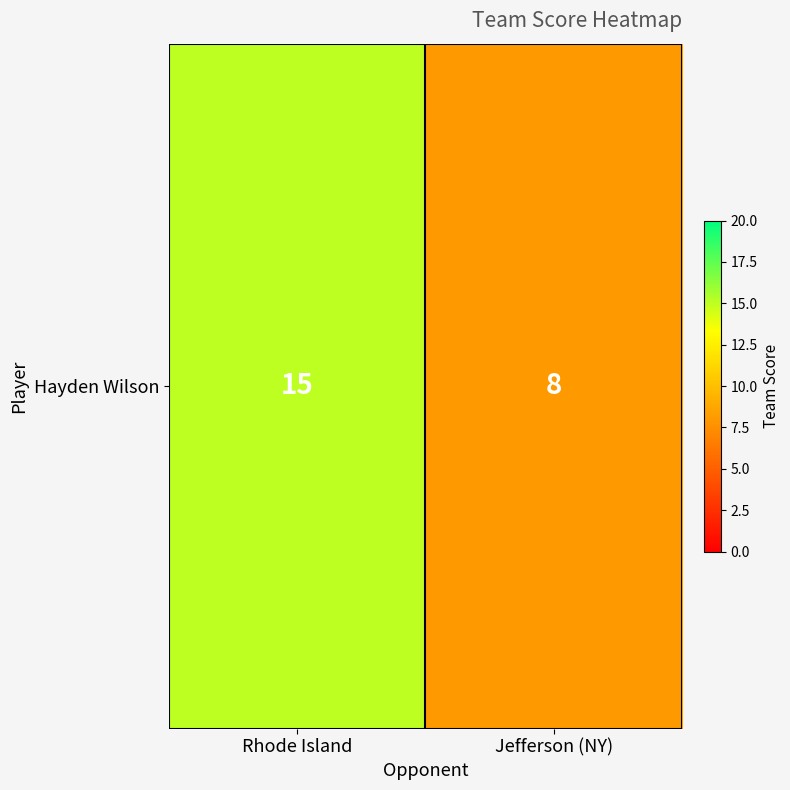

How many data points does each series have?

2